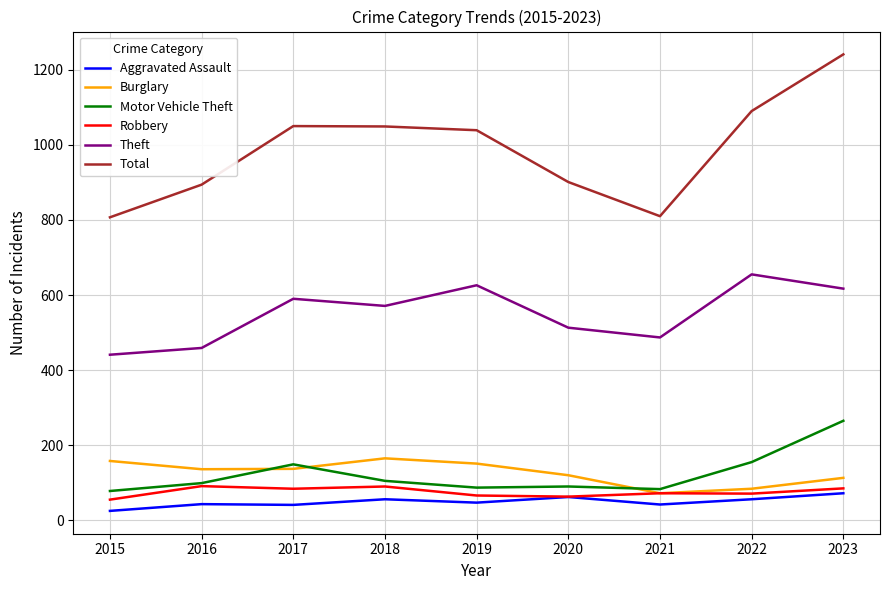

What is the difference between the Burglary values at 2015 and 2023?

45